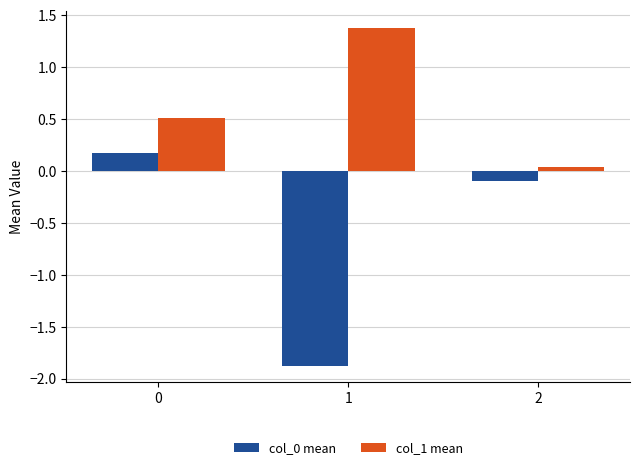

What is the value of the col_0 mean bar at the 3rd from the left?

-0.1